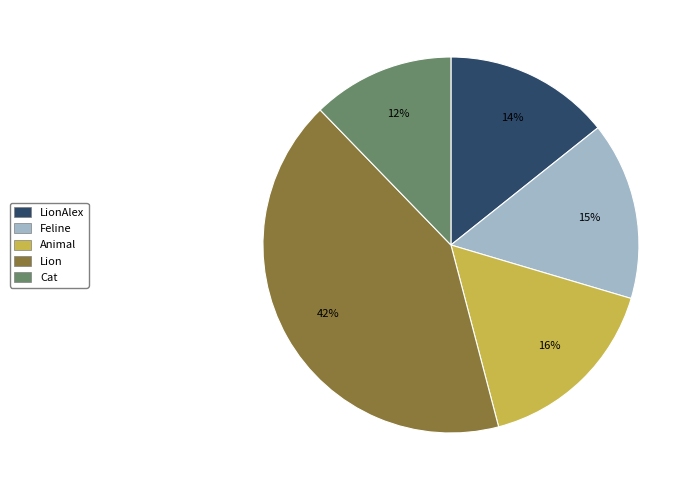

To the nearest percent, what portion does Feline represent?

15%